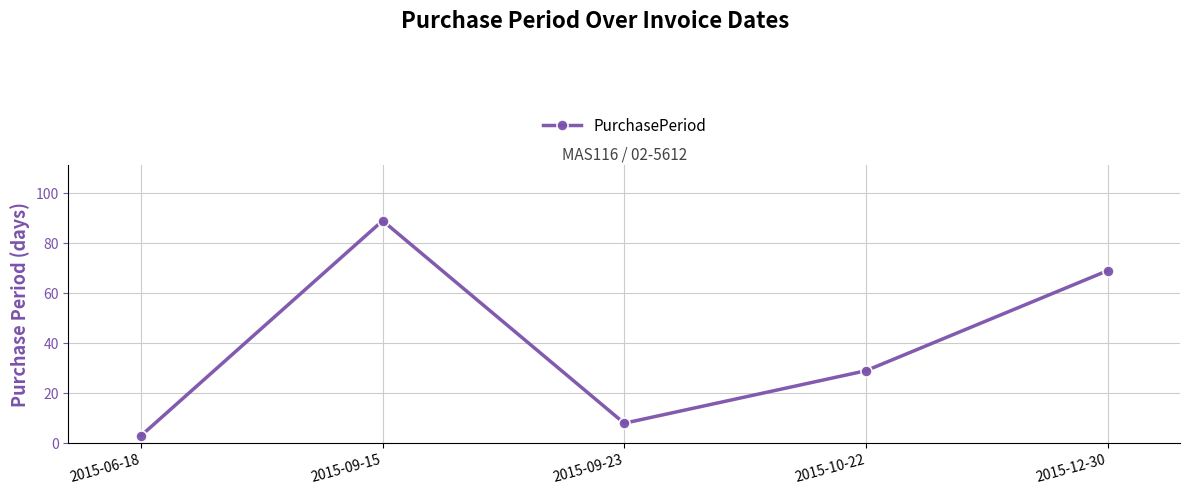

What is the greatest value displayed?

89